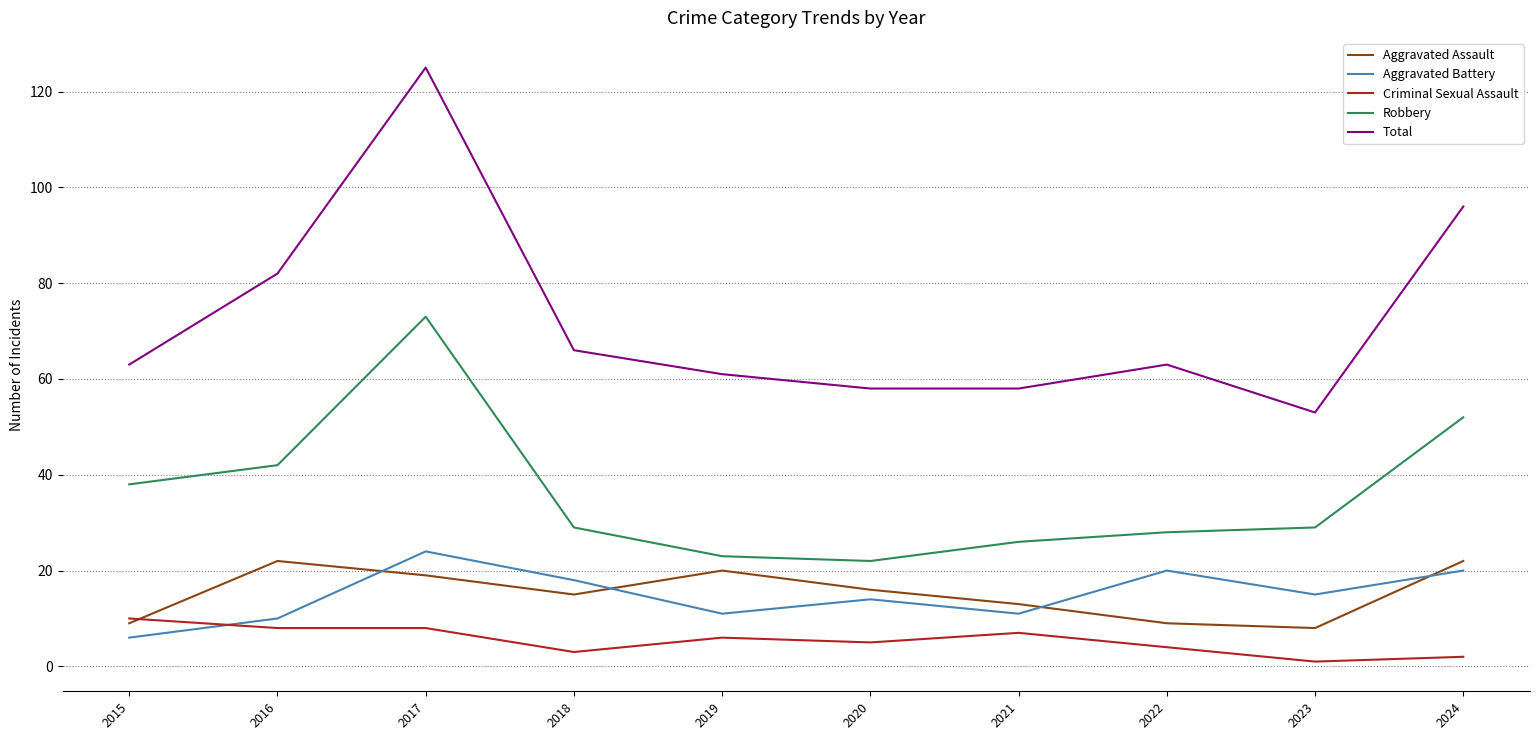

True or false: Aggravated Assault and Robbery cross at least once.

False